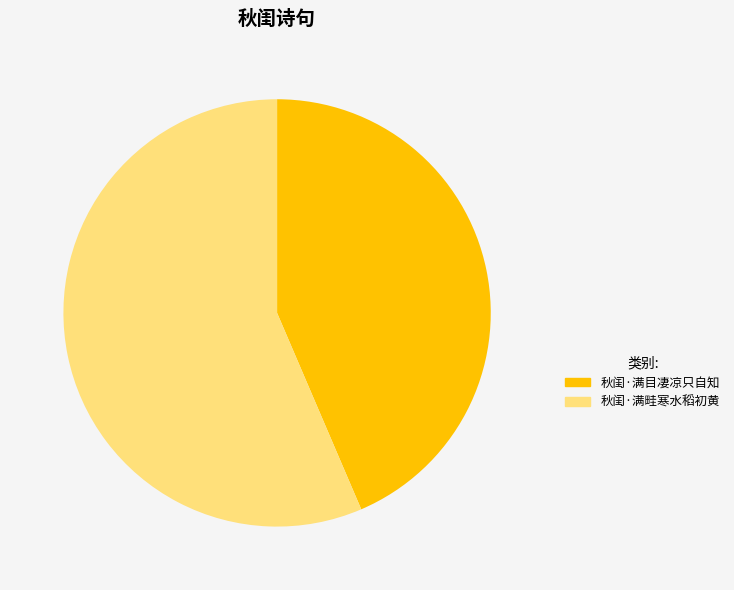

Count the number of slices in the pie.

2